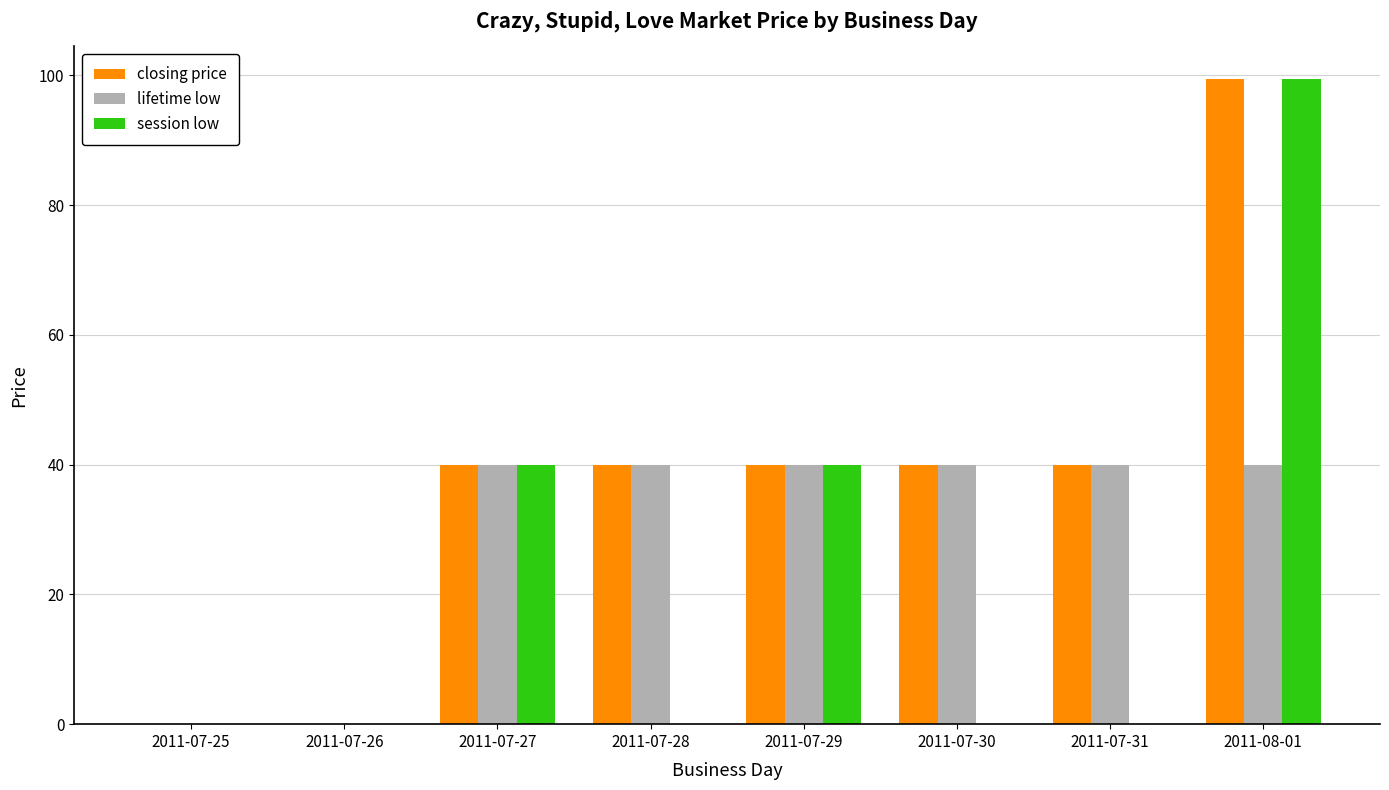

Reading left to right, what are all the values shown in this chart?

closing price: 2011-07-25=0.0	2011-07-26=0.0	2011-07-27=40.0	2011-07-28=40.0	2011-07-29=40.0	2011-07-30=40.0	2011-07-31=40.0	2011-08-01=99.5
lifetime low: 2011-07-25=0.0	2011-07-26=0.0	2011-07-27=40.0	2011-07-28=40.0	2011-07-29=40.0	2011-07-30=40.0	2011-07-31=40.0	2011-08-01=40.0
session low: 2011-07-25=0.0	2011-07-26=0.0	2011-07-27=40.0	2011-07-28=0.0	2011-07-29=40.0	2011-07-30=0.0	2011-07-31=0.0	2011-08-01=99.5